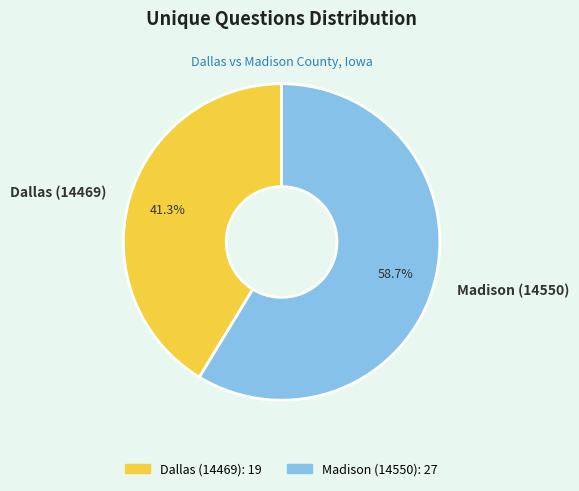

Is Madison (14550) the majority of the pie?

Yes